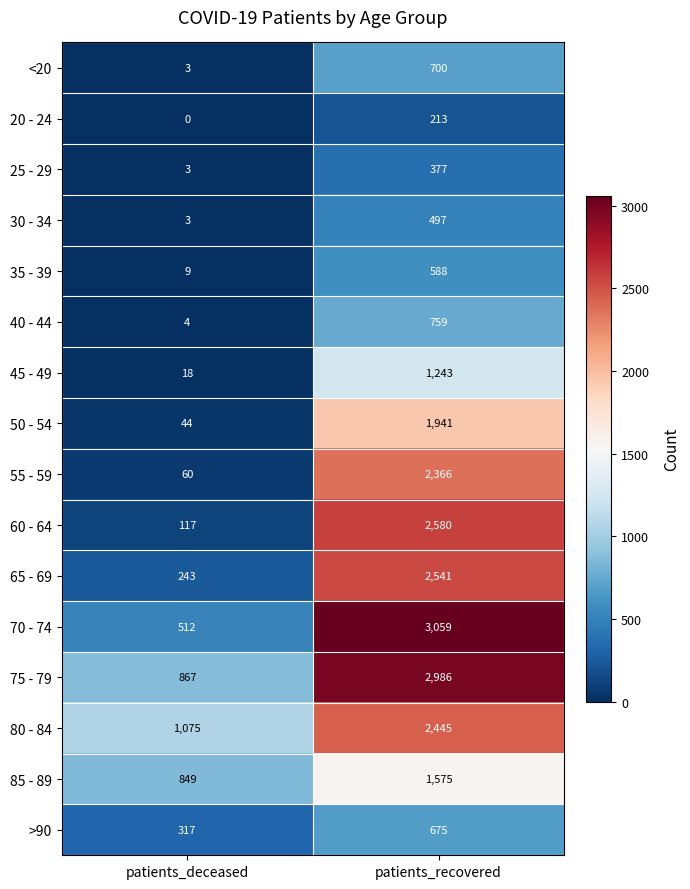

At which category is the sum across all series the highest?

patients_recovered